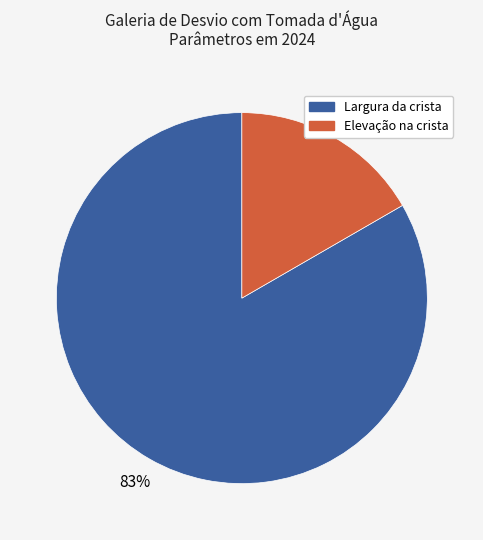

Is there a majority slice in this chart?

Yes